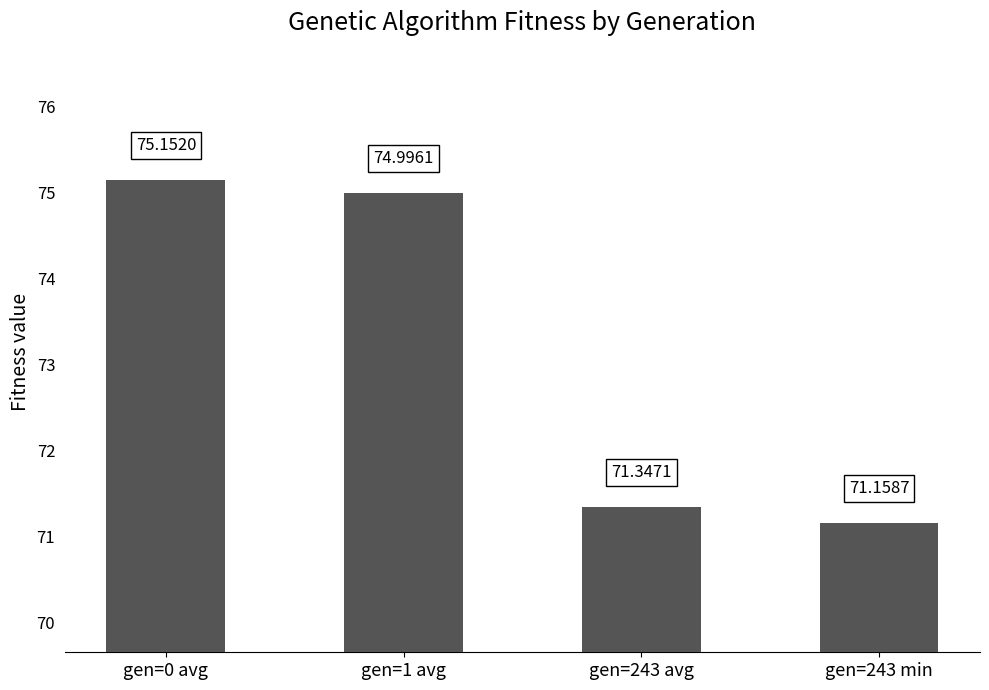

What is the value of the 3rd bar from the left?

71.3